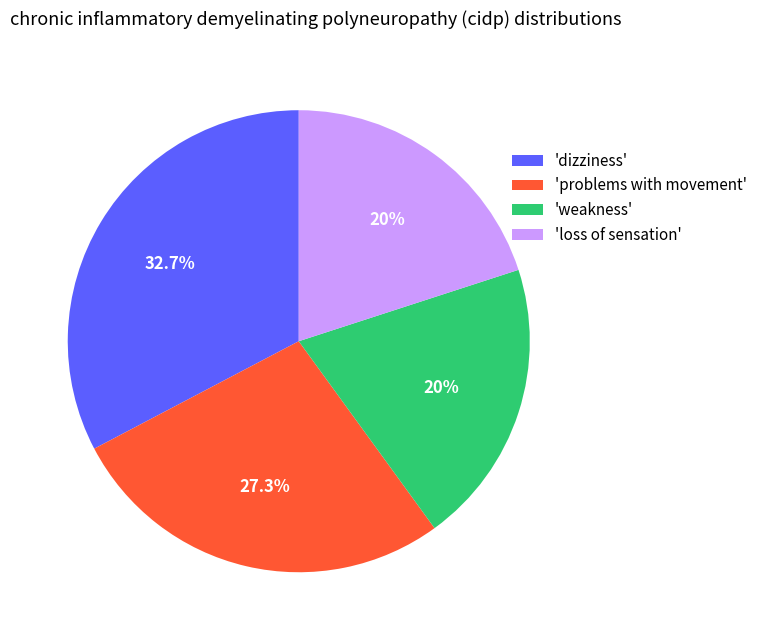

Does any single category account for the majority?

No